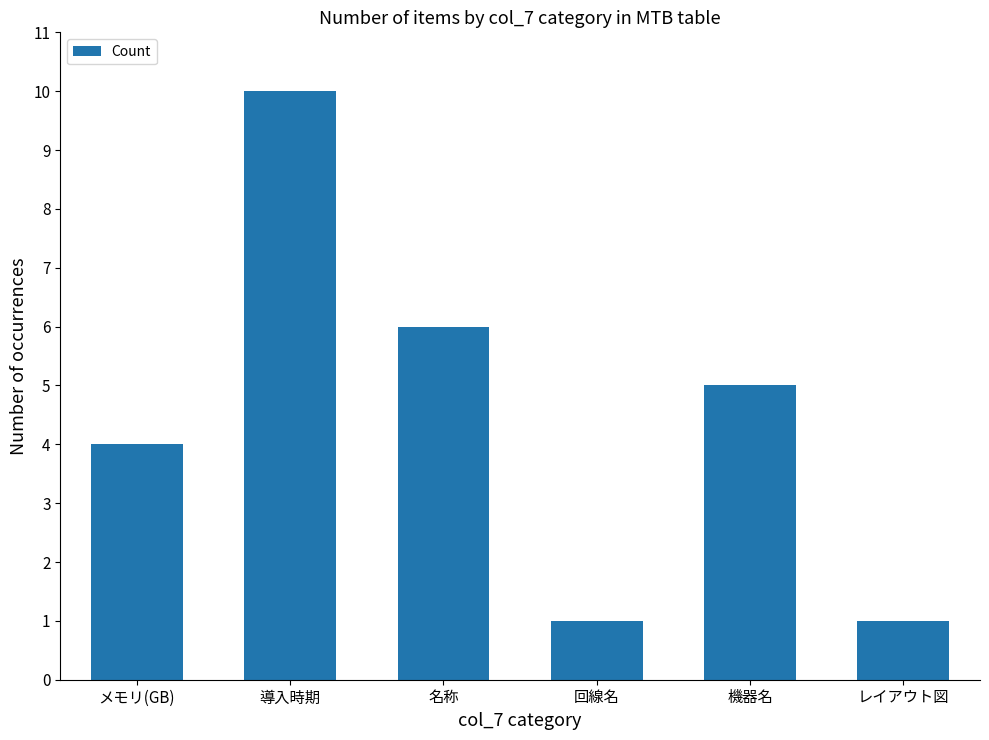

What is the label of the 5th bar from the left?

機器名